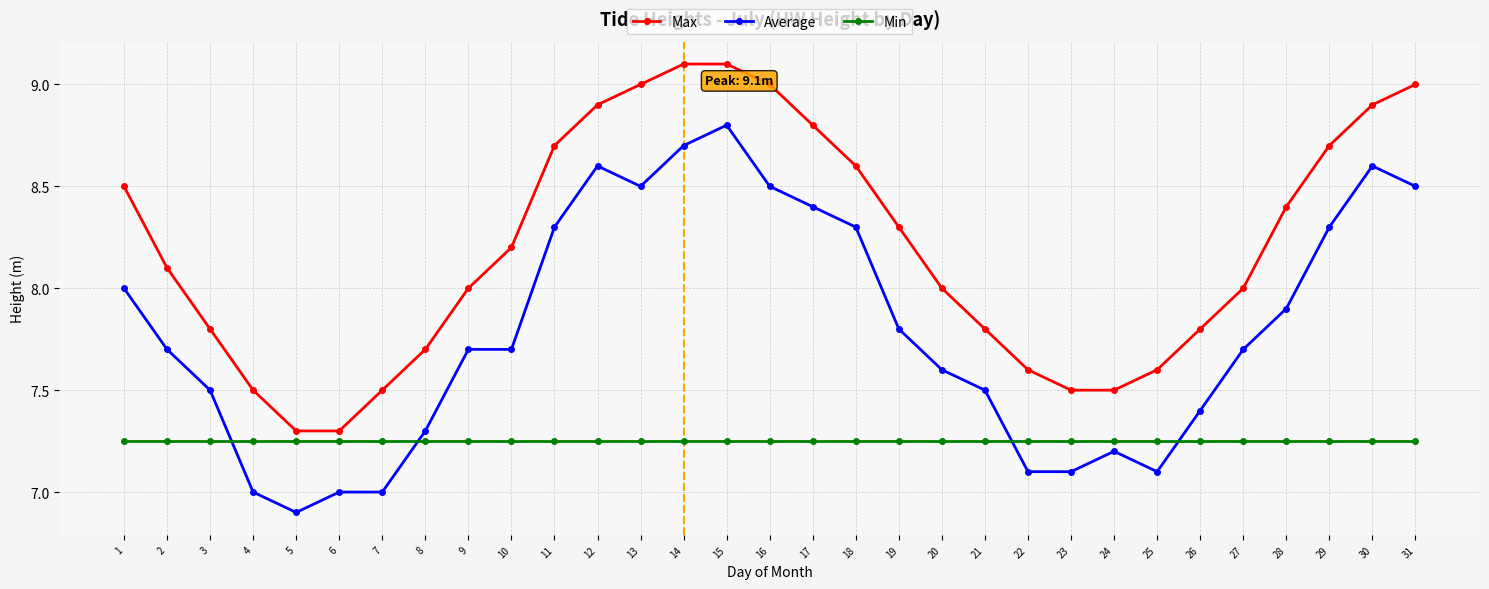

True or false: Max has more than 1 interior local peaks.

False